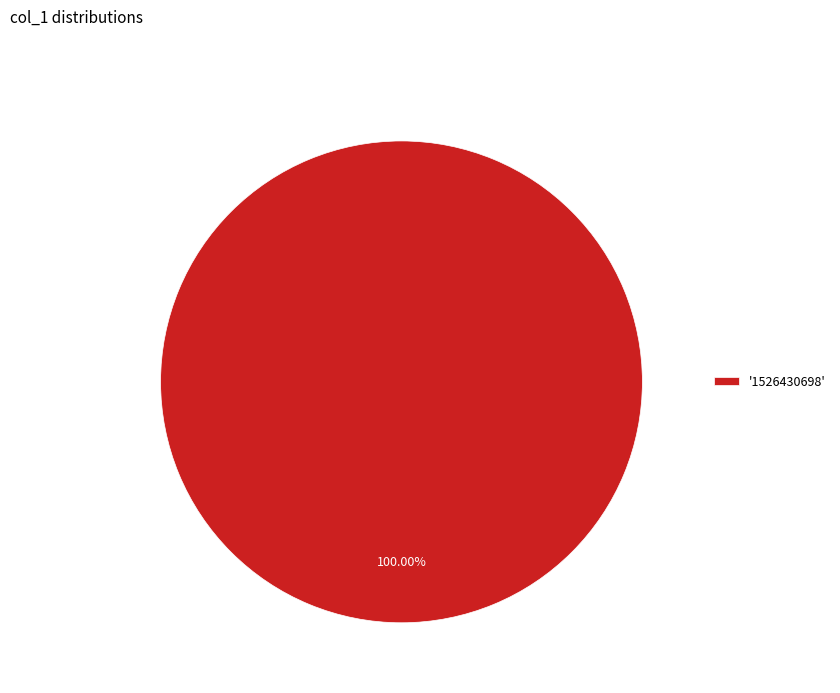

How many slices are in this pie chart?

1